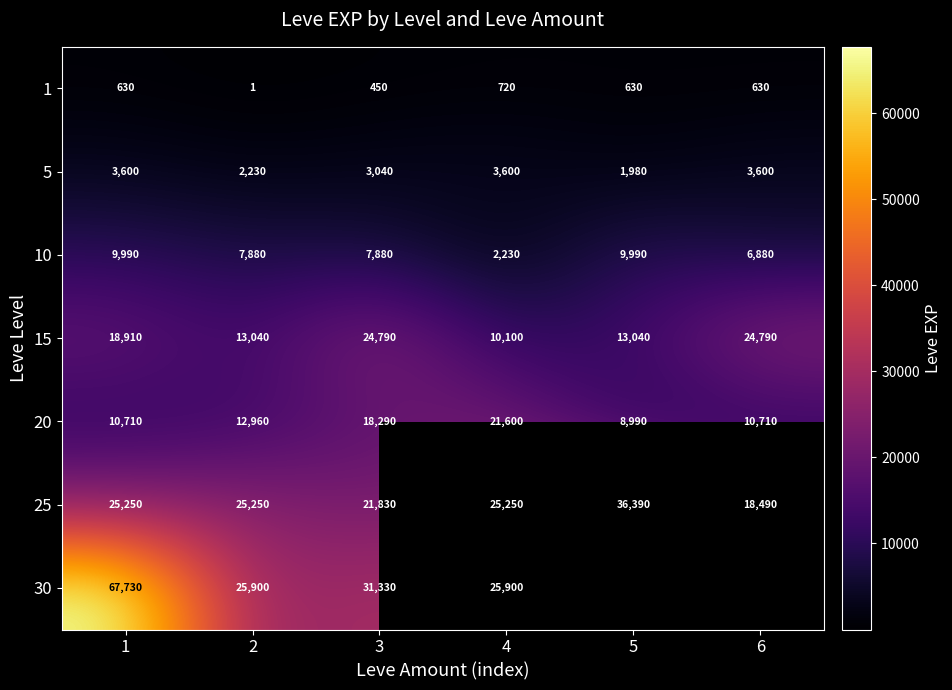

What is the sum of the 15 values at 3 and 4?

34890